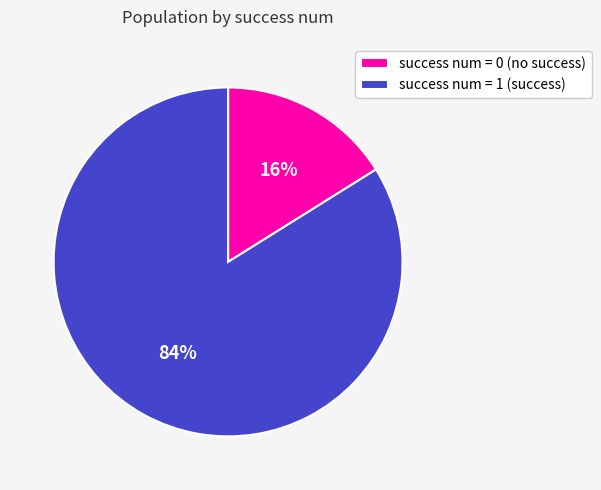

To the nearest percent, what is the average slice percentage?

50%